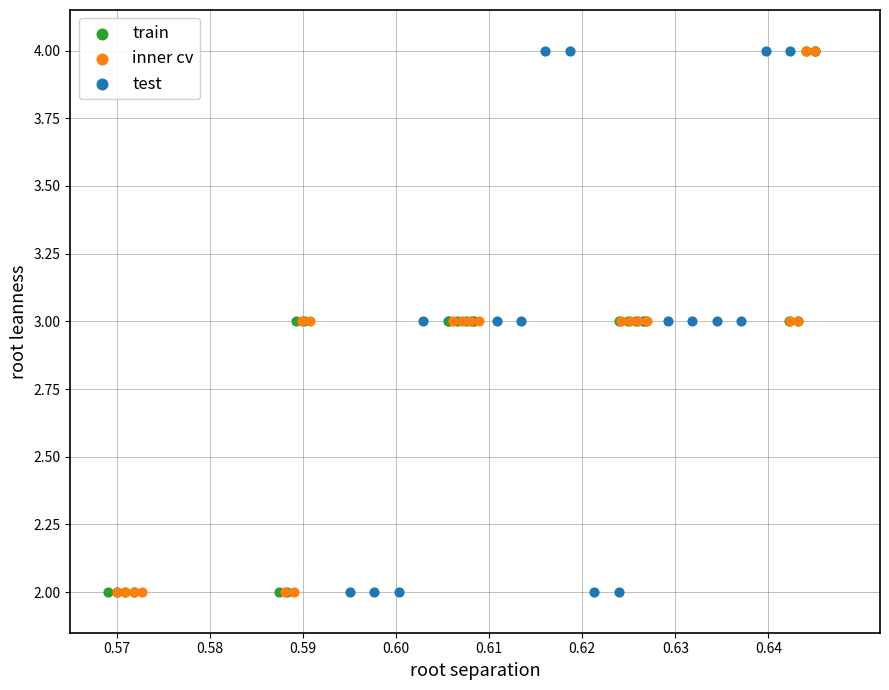

What are all the series names shown in the legend?

train, inner cv, test